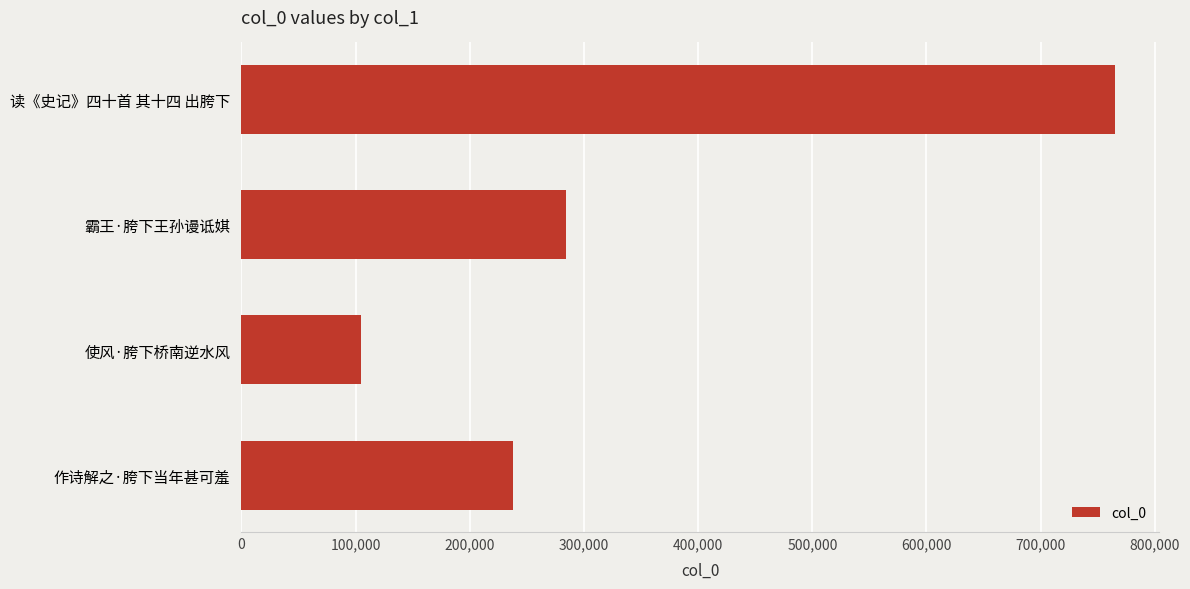

At which category does the chart reach its minimum across all series?

使风·胯下桥南逆水风